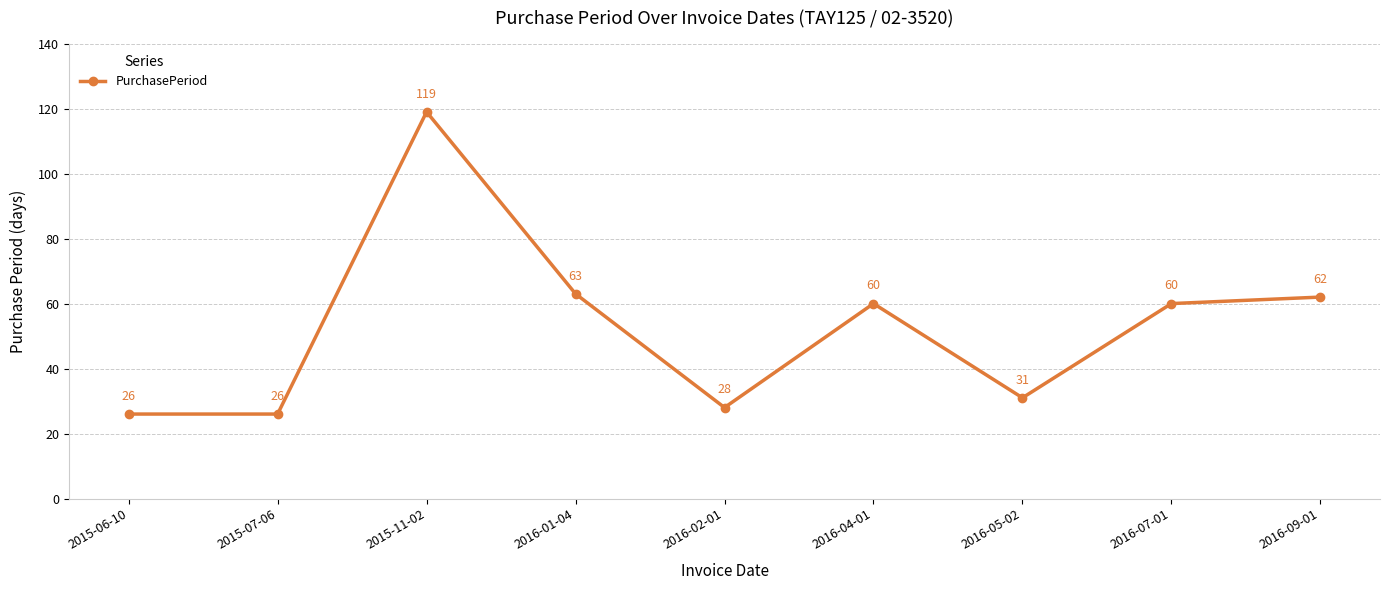

At which label is the value closest to 72?

2016-01-04